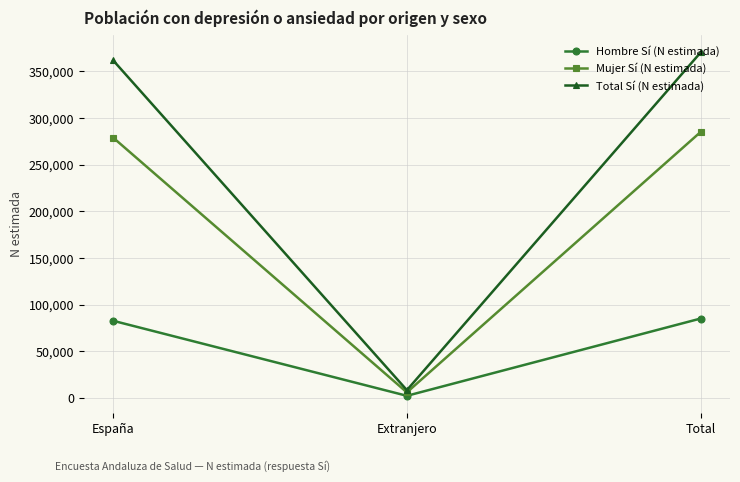

Rank the series by their average value, from lowest to highest.

Hombre Sí (N estimada), Mujer Sí (N estimada), Total Sí (N estimada)